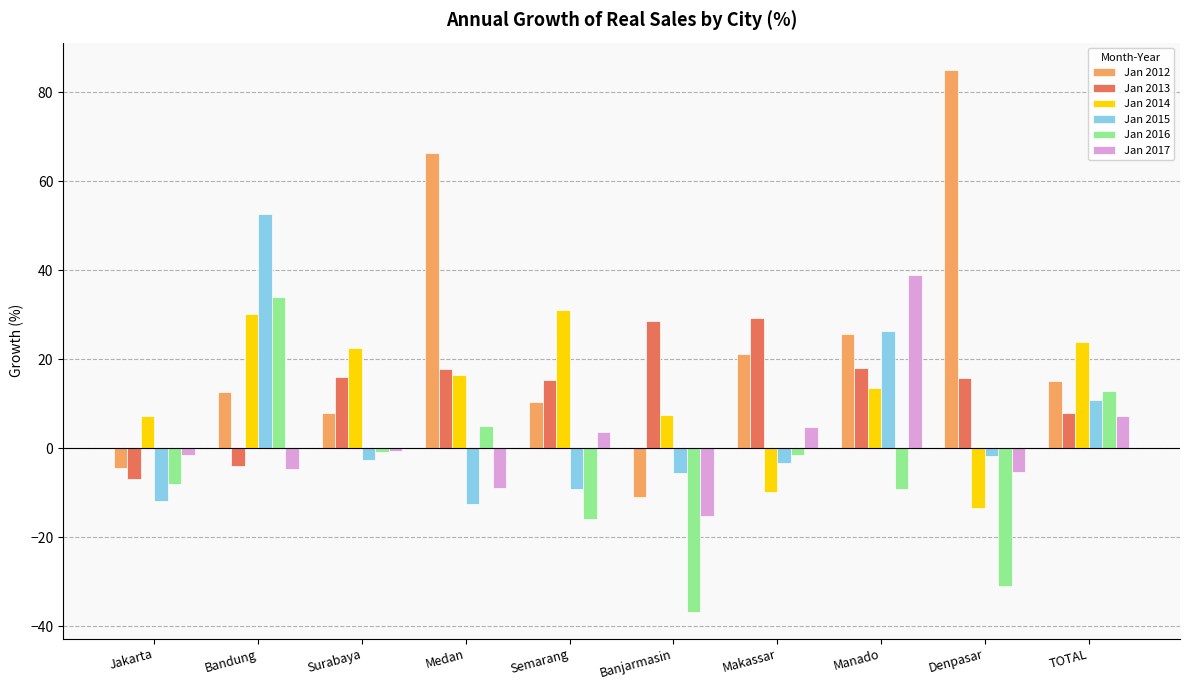

The Jan 2015 series shows -5.6 at Banjarmasin. True or false?

True